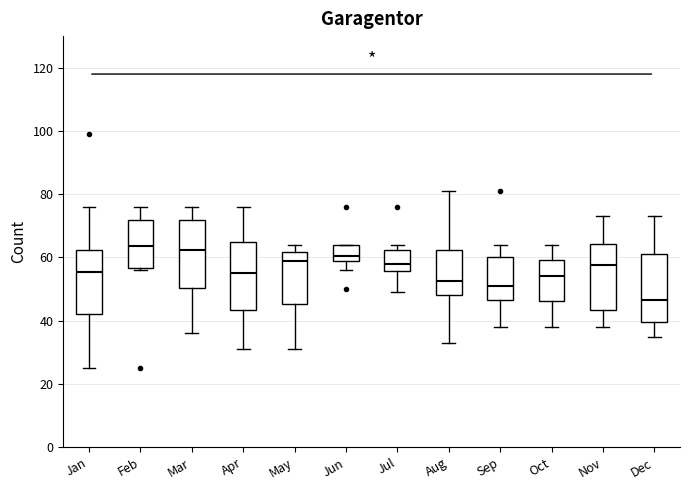

Reading left to right, transcribe this box plot: for each box, give where its median line is, the range the box spans, and where its two whiskers end, as read against the y-axis. The values are not printed on the chart, so give them approximately, as read against the axis.

Jan: median 56, box 42 to 62, whiskers 26 to 76
Feb: median 64, box 56 to 72, whiskers 56 (just below the box's lower edge) to 76
Mar: median 62, box 50 to 72, whiskers 36 to 76
Apr: median 56, box 44 to 64, whiskers 32 to 76
May: median 60, box 46 to 62, whiskers 32 to 64
Jun: median 60 (just above the box's lower edge), box 60 to 64, whiskers 56 to 64
Jul: median 58, box 56 to 62, whiskers 50 to 64
Aug: median 52, box 48 to 62, whiskers 34 to 82
Sep: median 52, box 46 to 60, whiskers 38 to 64
Oct: median 54, box 46 to 60, whiskers 38 to 64
Nov: median 58, box 44 to 64, whiskers 38 to 74
Dec: median 46, box 40 to 62, whiskers 36 to 74